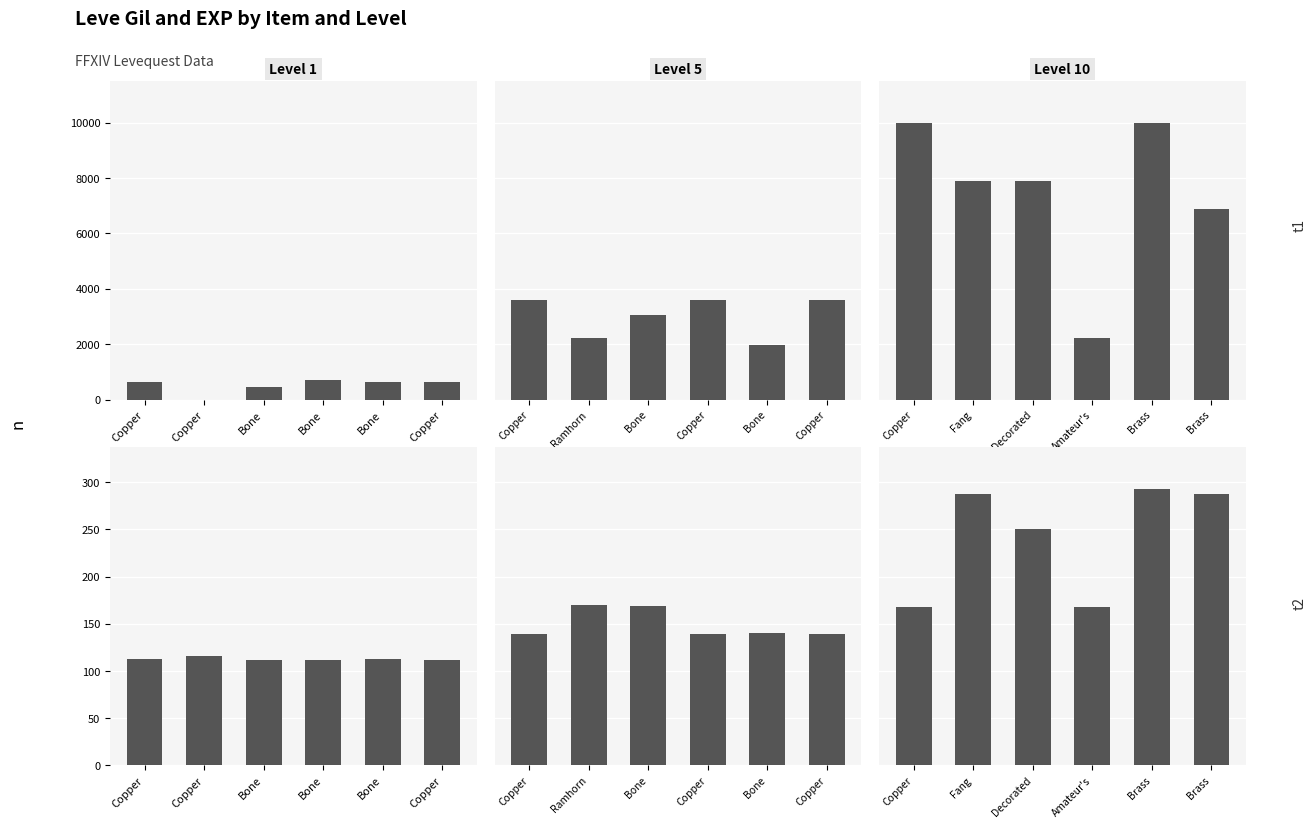

How many groups of bars are there?

6